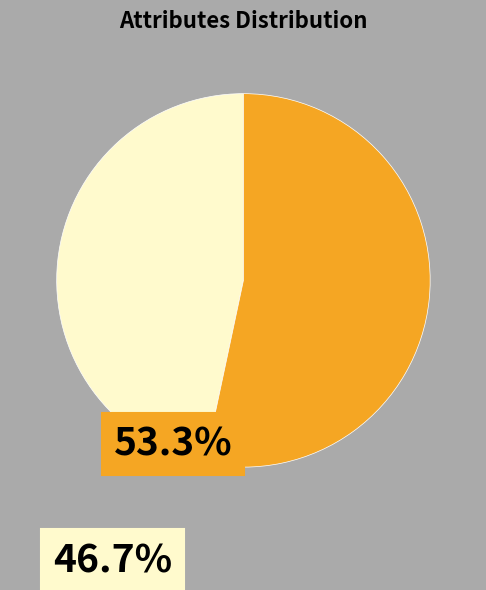

Is there any slice that represents more than half of the pie?

Yes